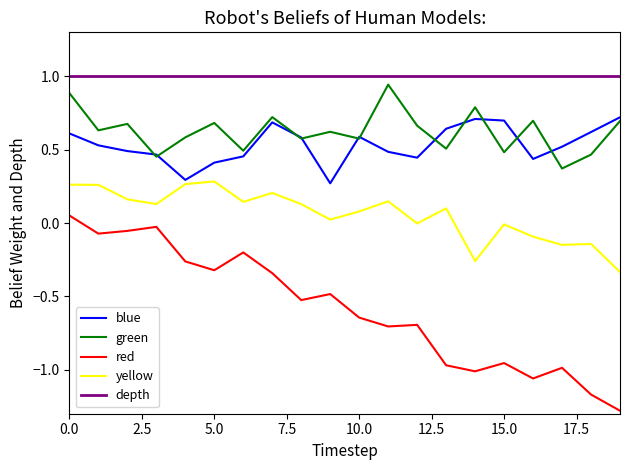

Which series has the largest total across all categories?

depth